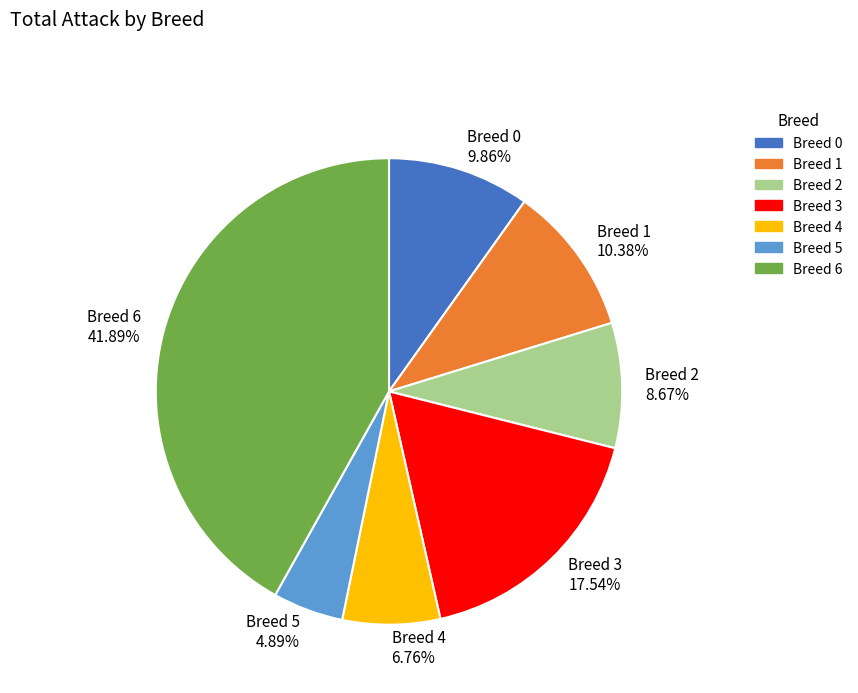

Which category has the smallest portion of the pie?

Breed 5